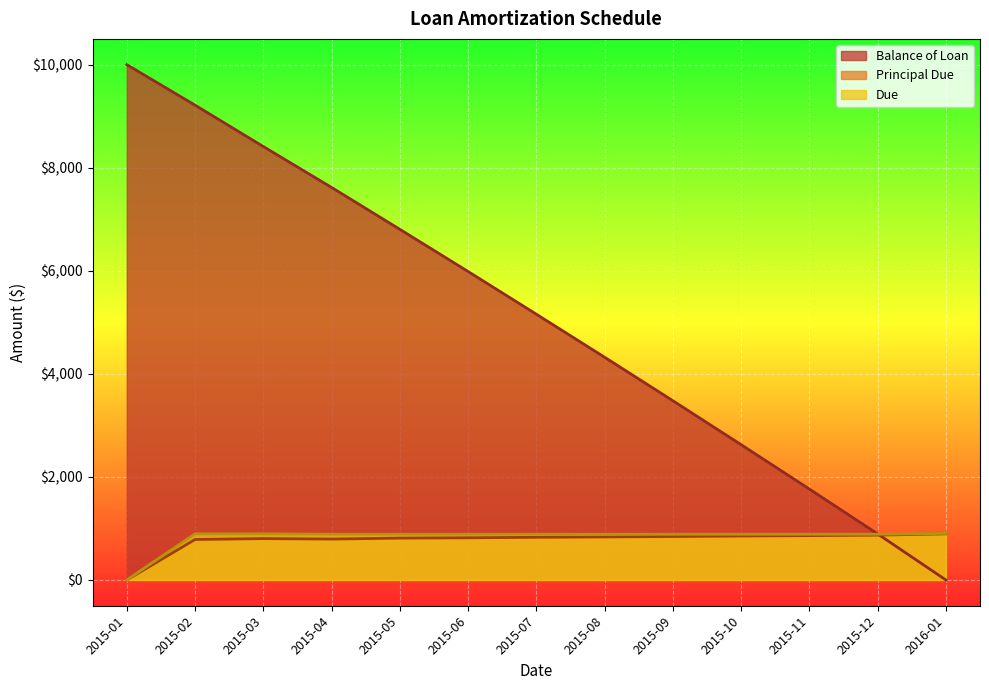

What is the maximum value shown in the chart?

10000.0